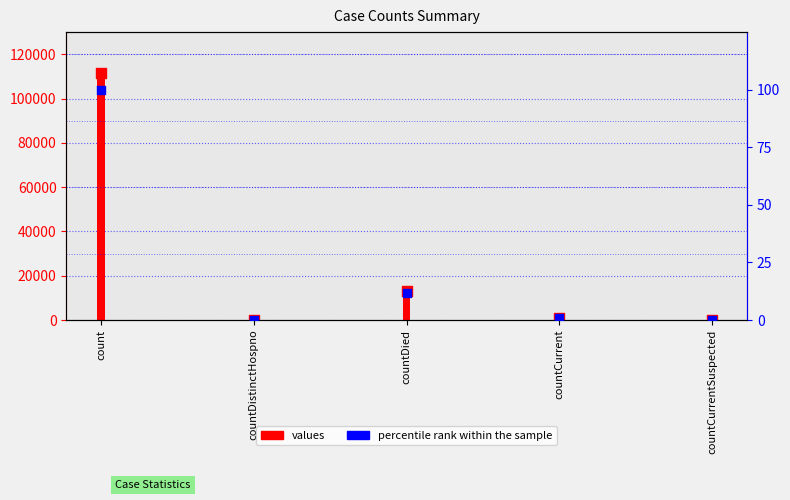

What is the total value across all series at countDied?

26199.7